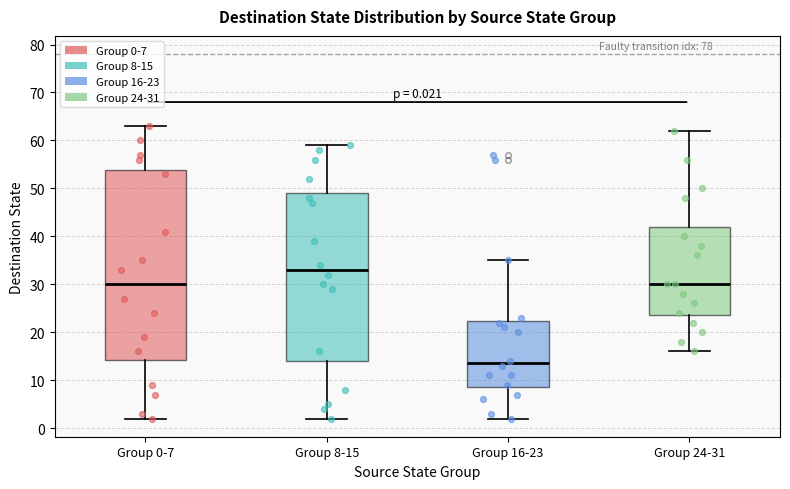

Comparing the boxes themselves (not the whiskers), which one is the tallest?

Group 0-7